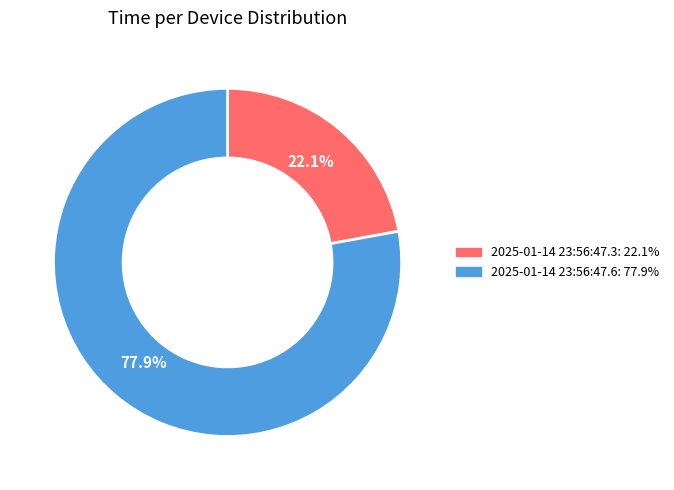

To the nearest percent, what is the difference between the 2025-01-14 23:56:47.6 and 2025-01-14 23:56:47.3 slice percentages?

56%